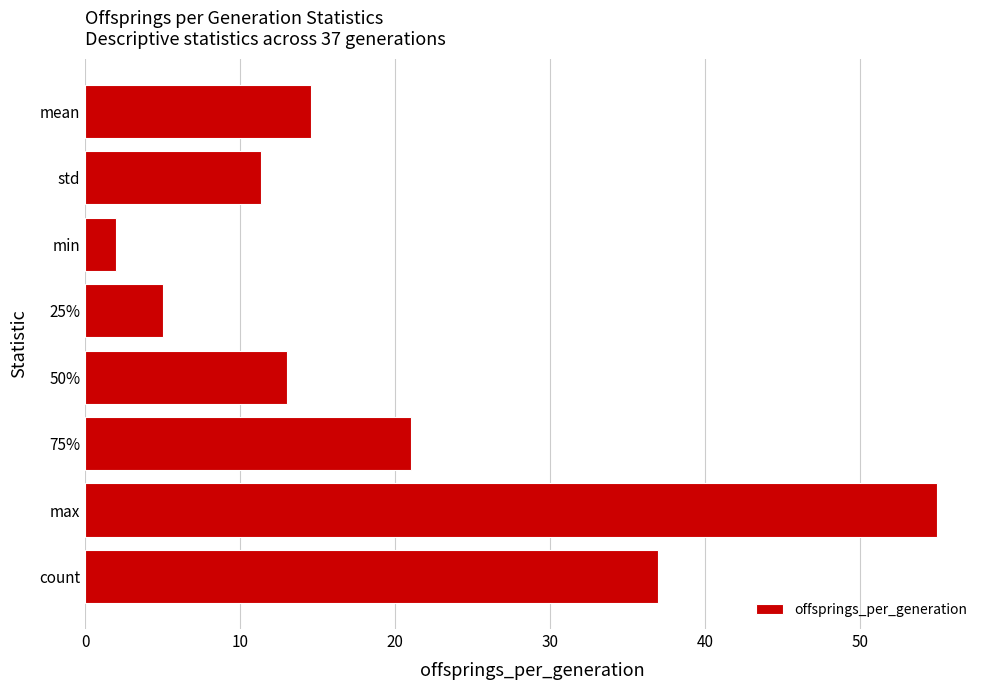

What is the value of the 3rd bar from the top?

2.0